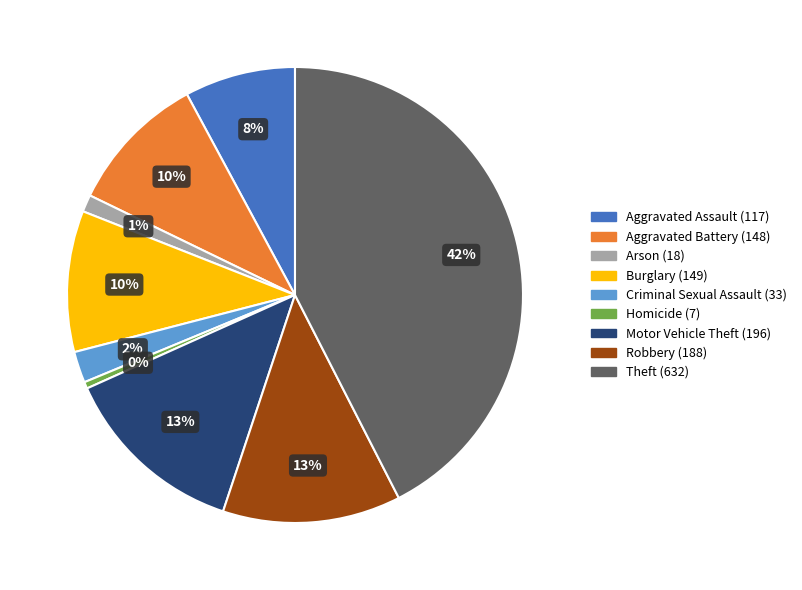

Combined, do Motor Vehicle Theft and Theft account for over 50%?

Yes